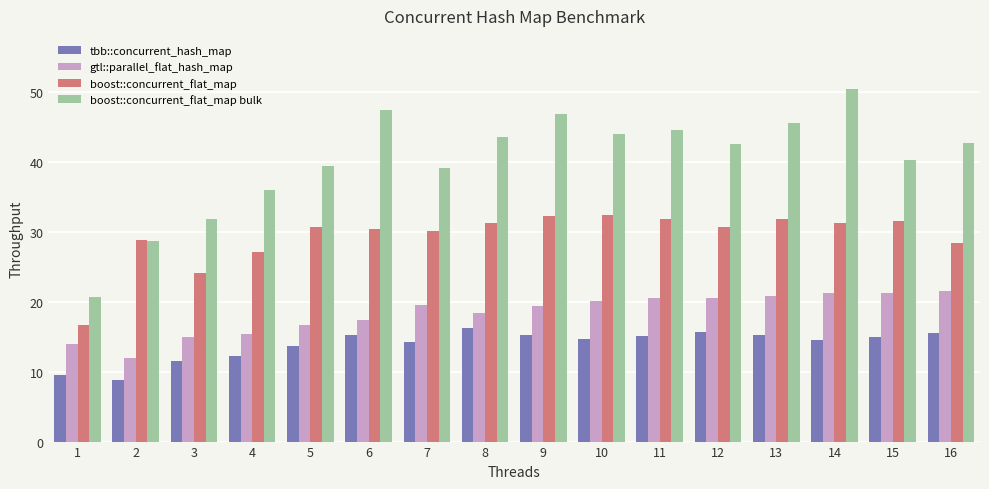

What is the value of the boost::concurrent_flat_map bulk bar at the 6th from the left?

47.3